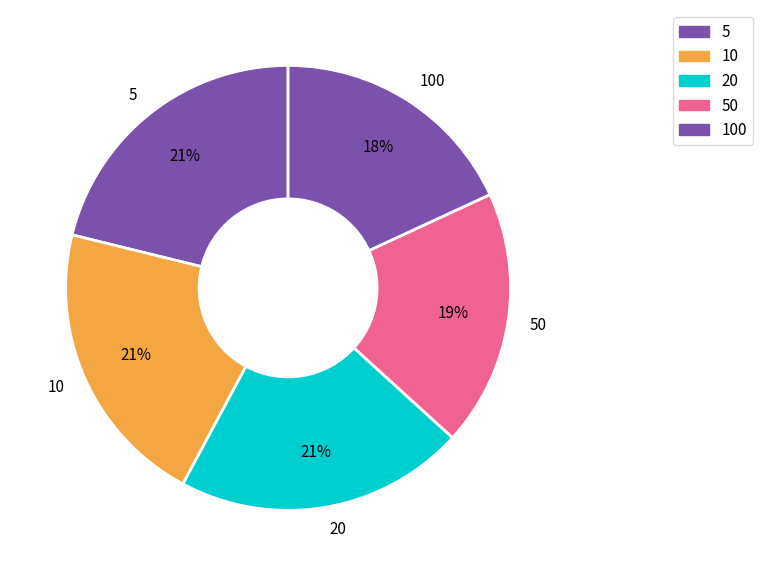

Which category has the smallest portion of the pie?

100